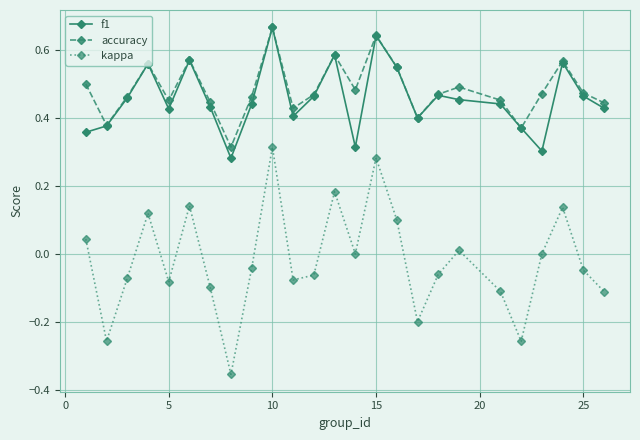

True or false: kappa and f1 intersect in this chart.

False